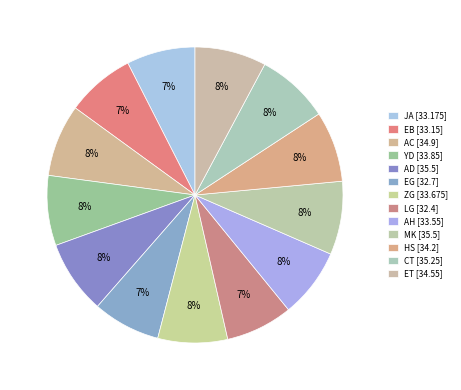

Rank the categories by value from lowest to highest.

LG, EG, EB, JA, AH, ZG, YD, HS, ET, AC, CT, AD, MK